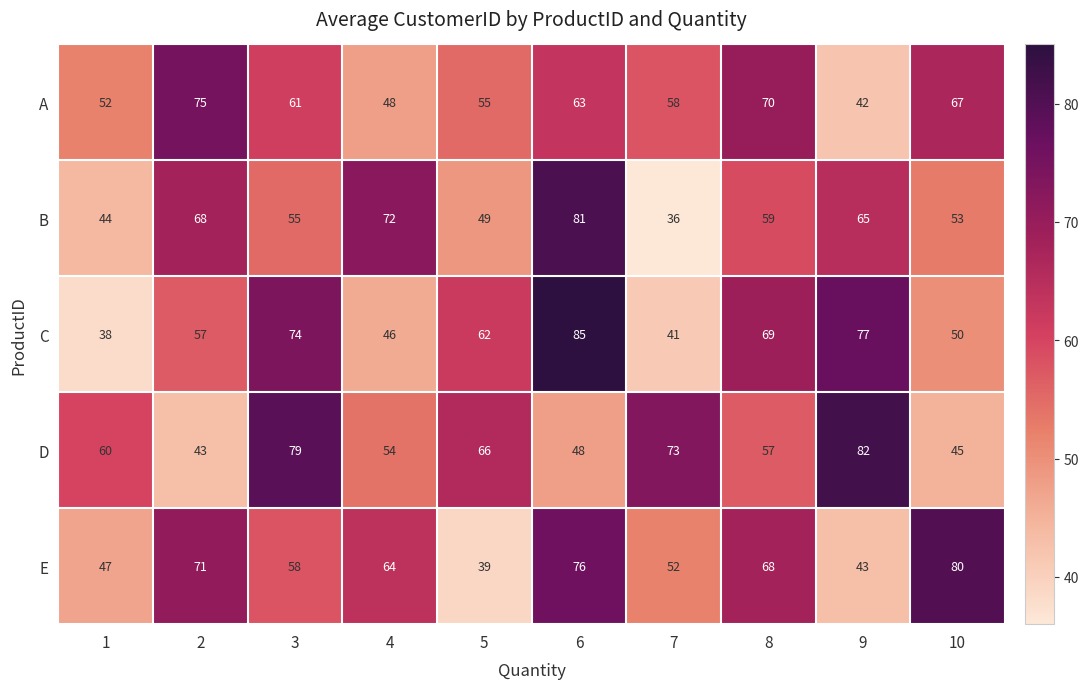

Which series has the largest total across all categories?

D